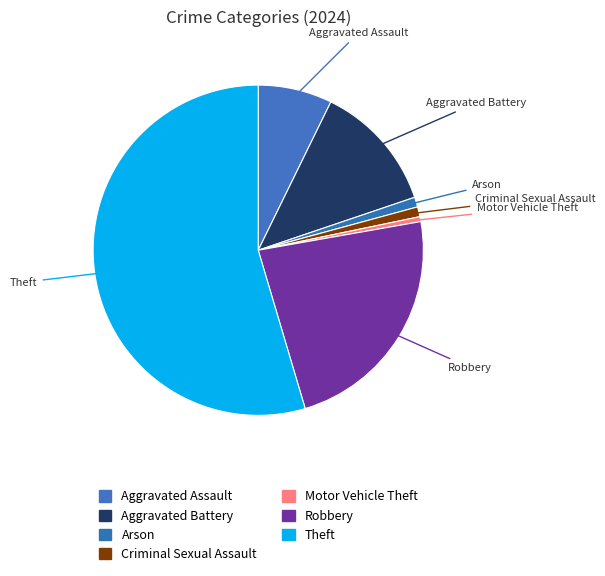

Is it true that Robbery is 10% of the pie?

False